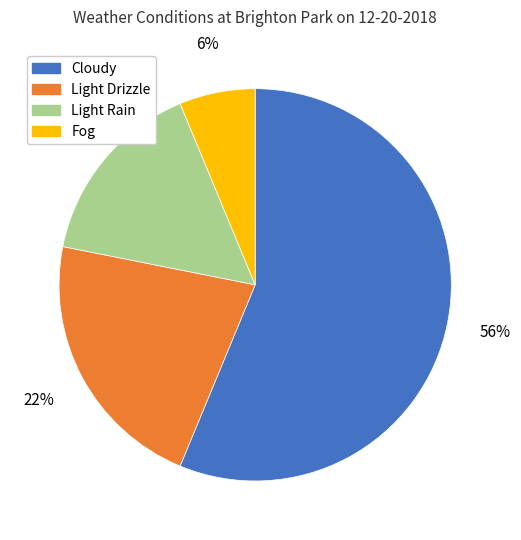

Which category accounts for the majority?

Cloudy